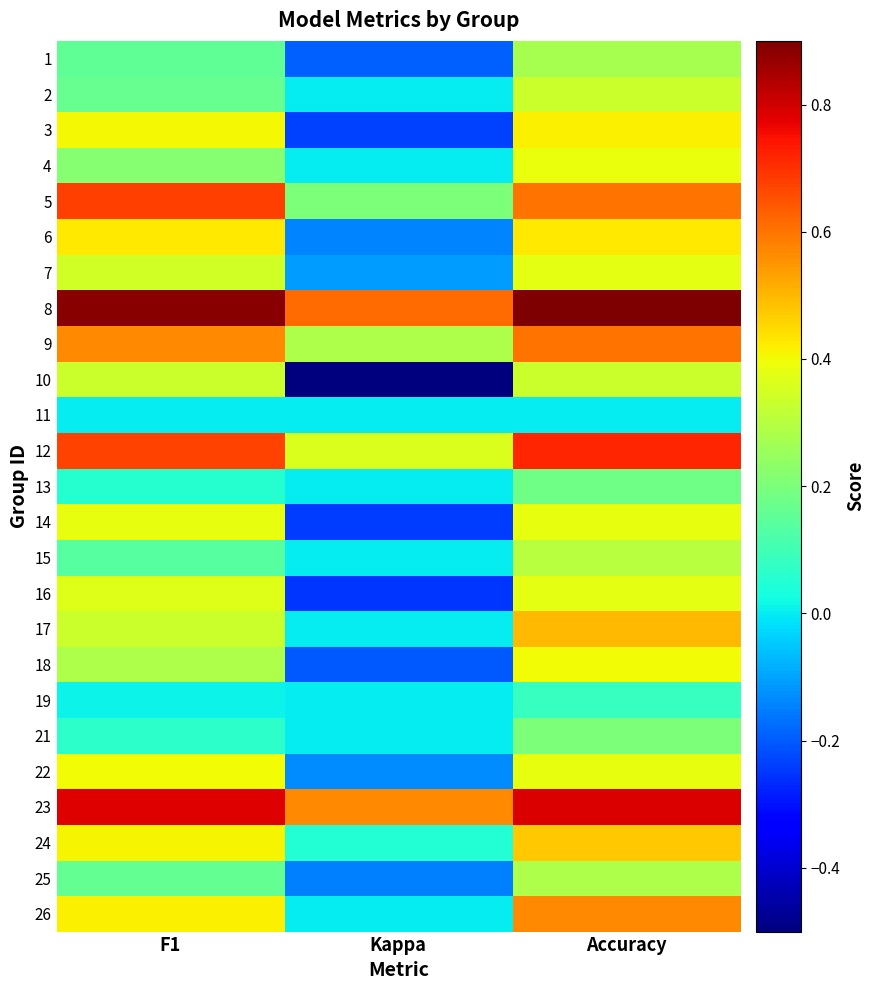

Count the number of categories in the chart.

3